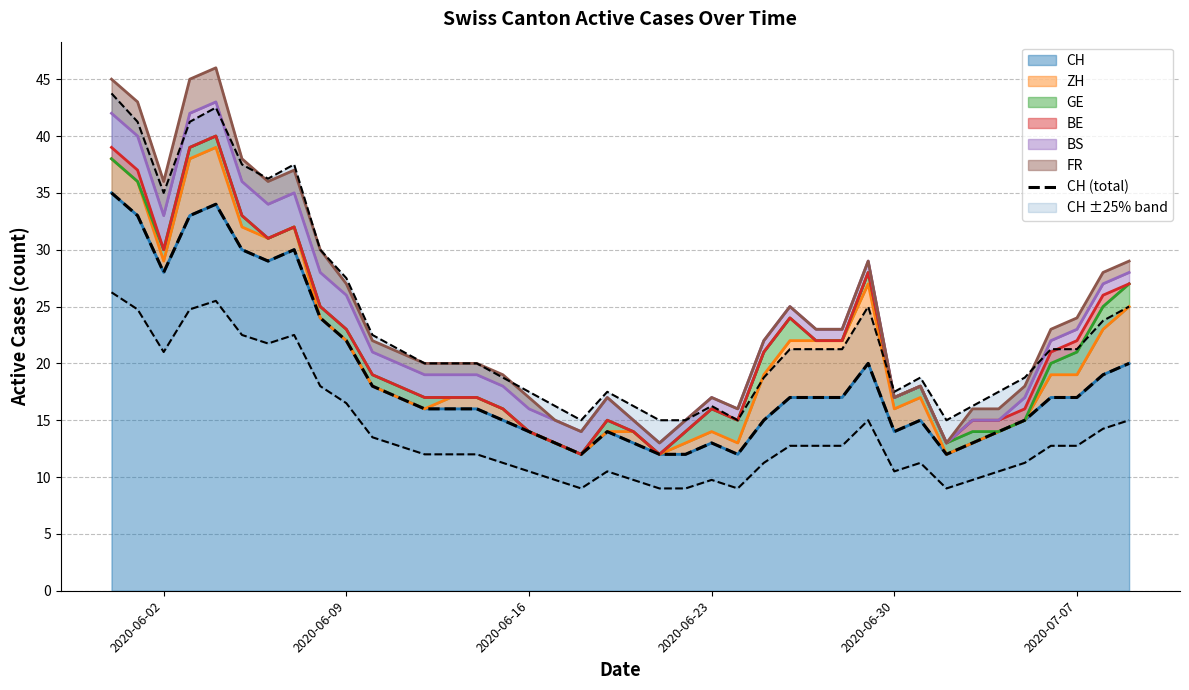

What is the highest value of the CH series?

35